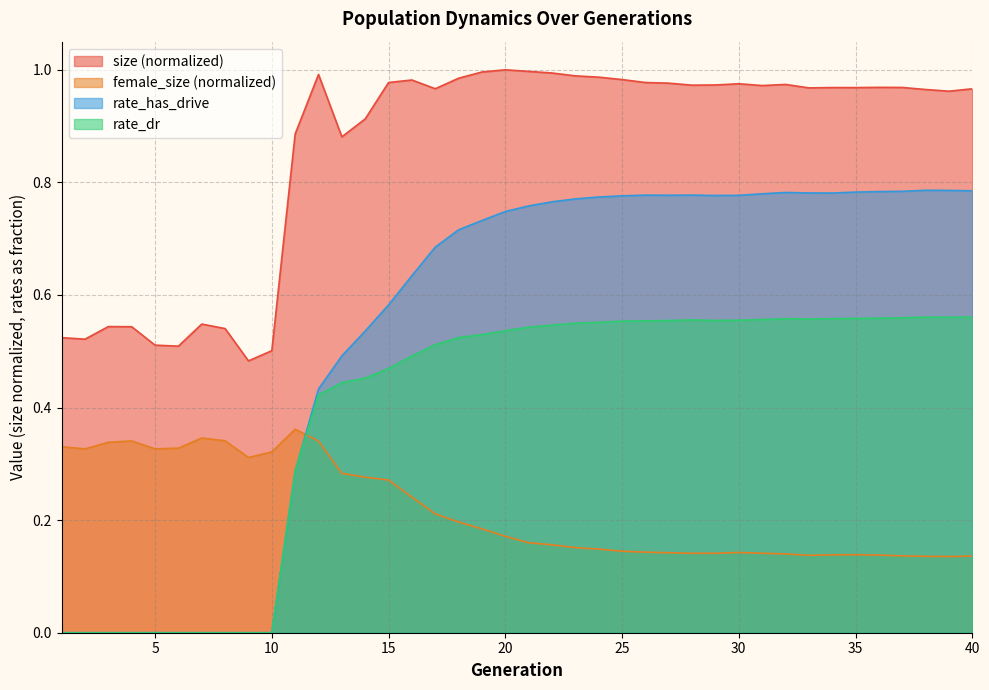

At which category is the sum across all series the highest?

22